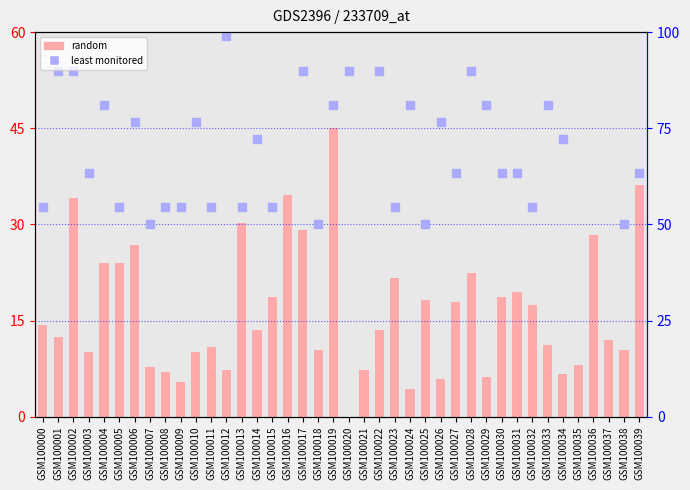

What is the total value across all series at GSM100000?

47.0